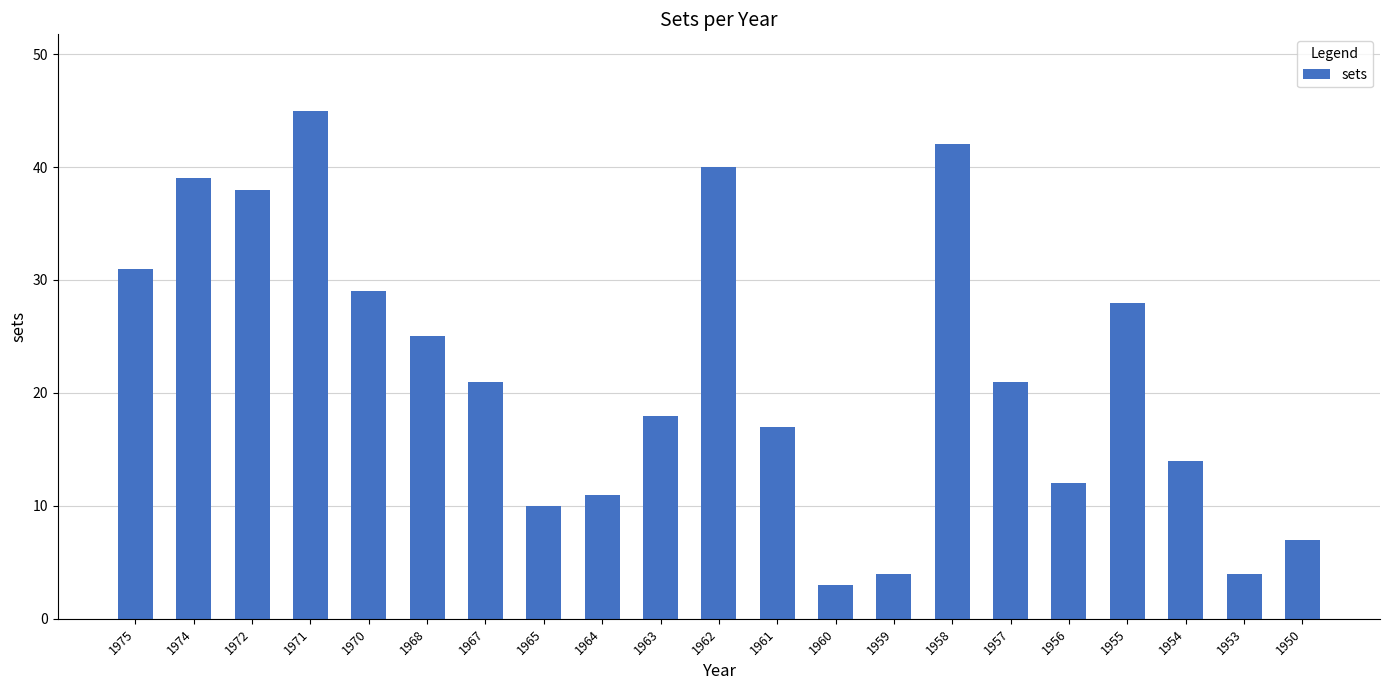

How many series are shown in this chart?

1